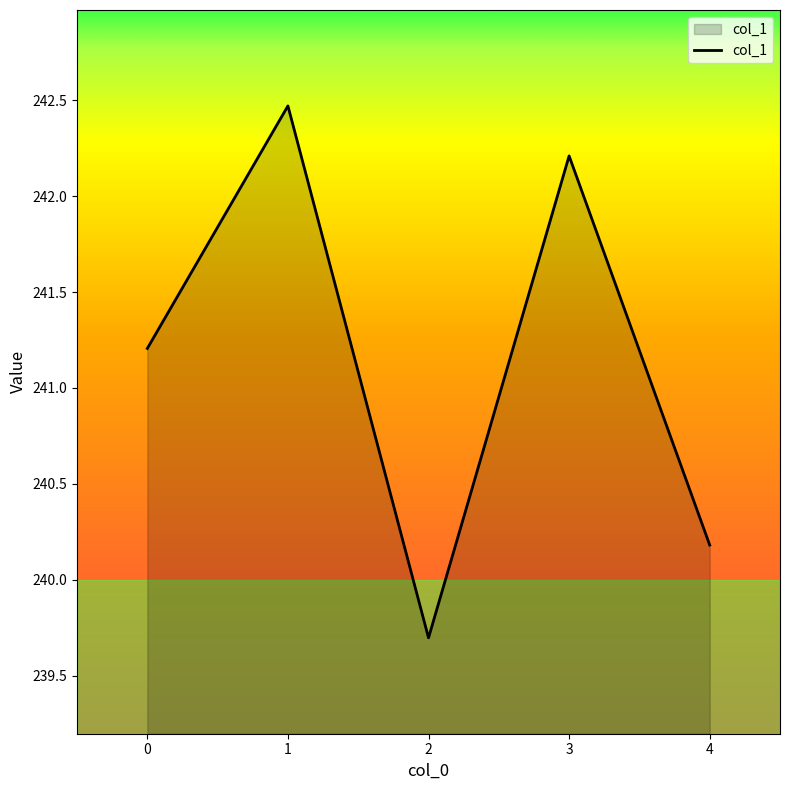

True or false: there are more than 1 points higher than both neighbors.

True